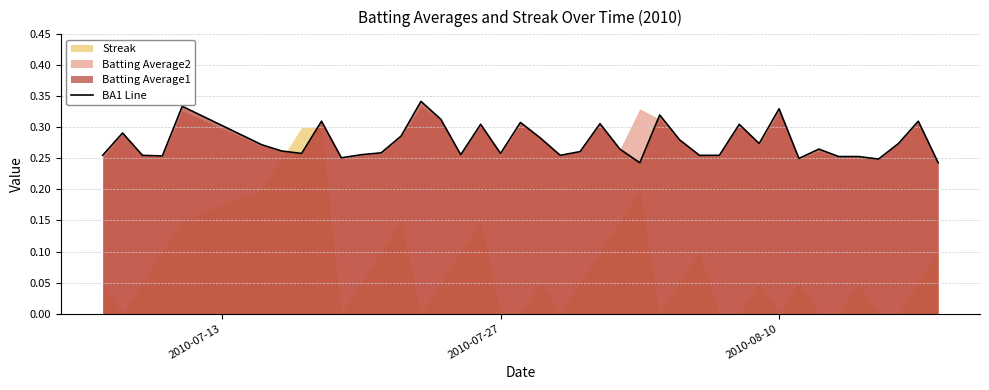

Reading left to right, list all the values displayed in this chart.

0.3	0.3	0.3	0.3	0.3	0.3	0.3	0.3	0.3	0.3	0.3	0.3	0.3	0.3	0.3	0.3	0.3	0.3	0.3	0.3	0.3	0.3	0.3	0.3	0.2	0.3	0.3	0.3	0.3	0.3	0.3	0.3	0.2	0.3	0.3	0.3	0.2	0.3	0.3	0.2